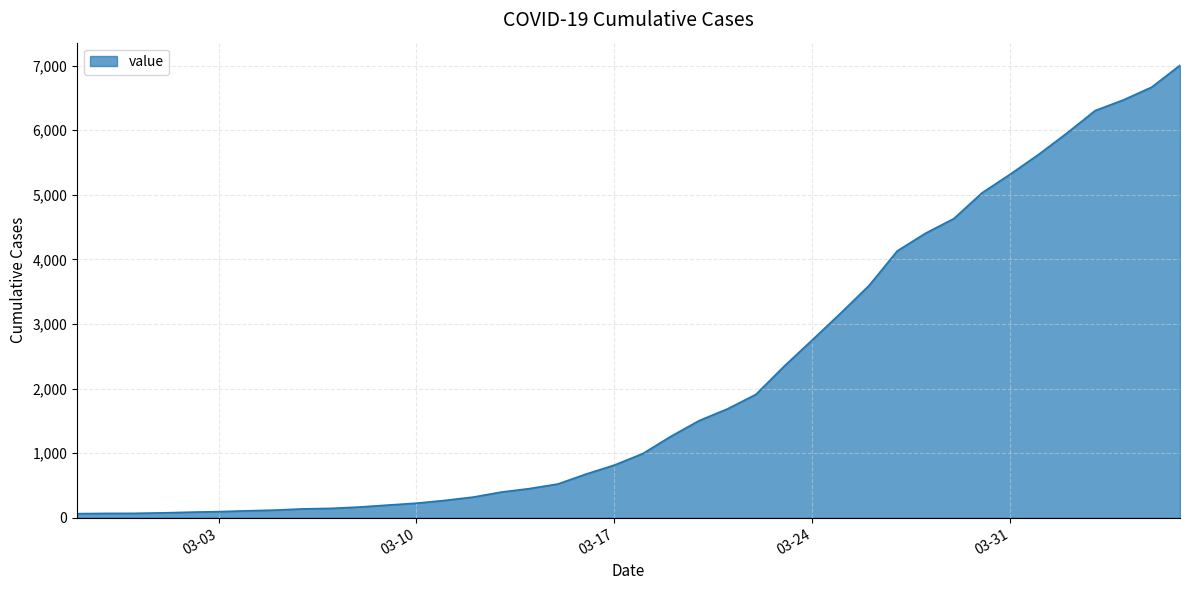

What is the greatest value displayed?

7004